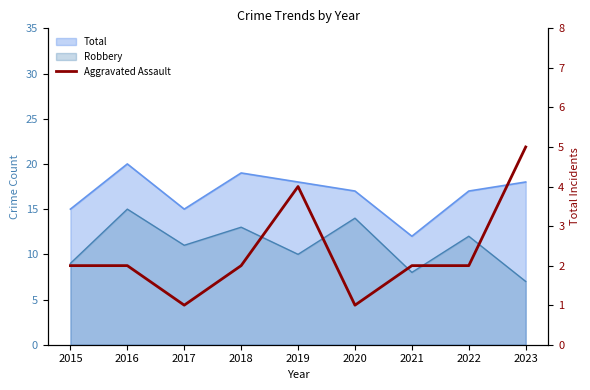

At which category does the chart reach its peak across all series?

2023